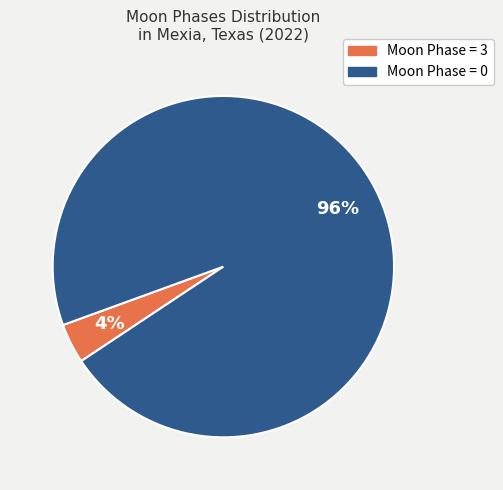

To the nearest percent, what is the average slice percentage?

50%